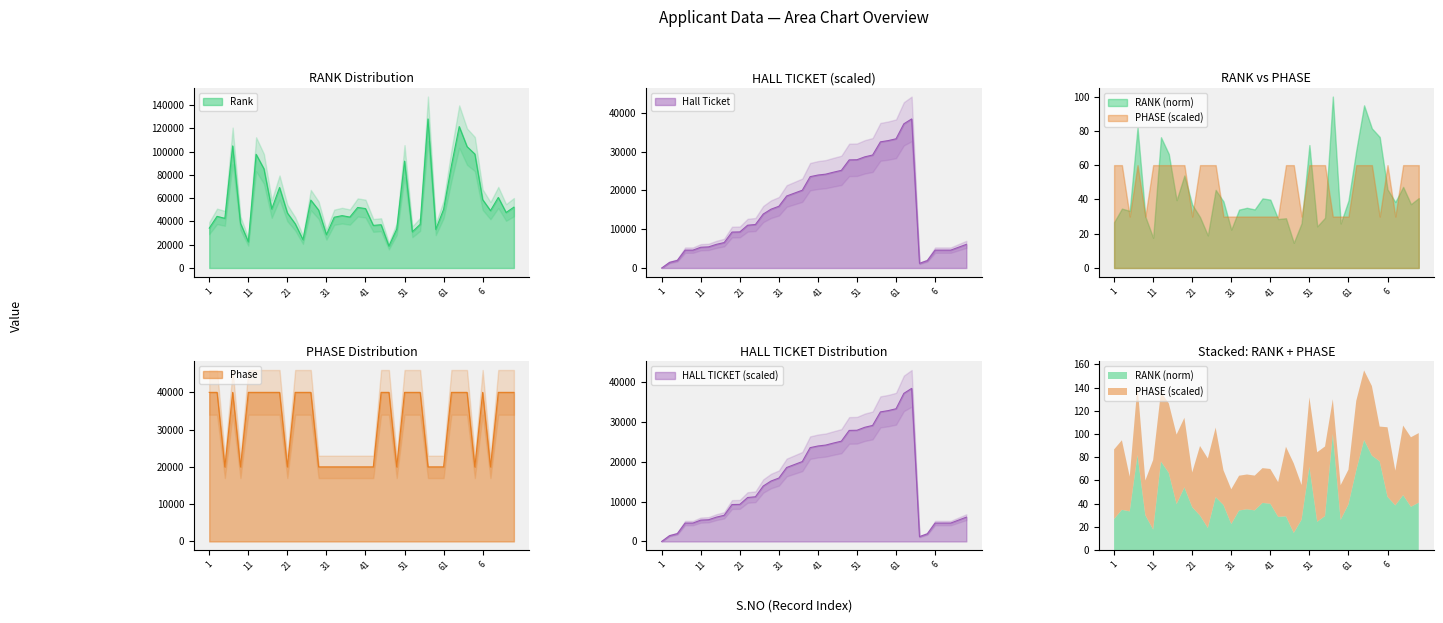

Which label corresponds to the smallest value in the chart?

1